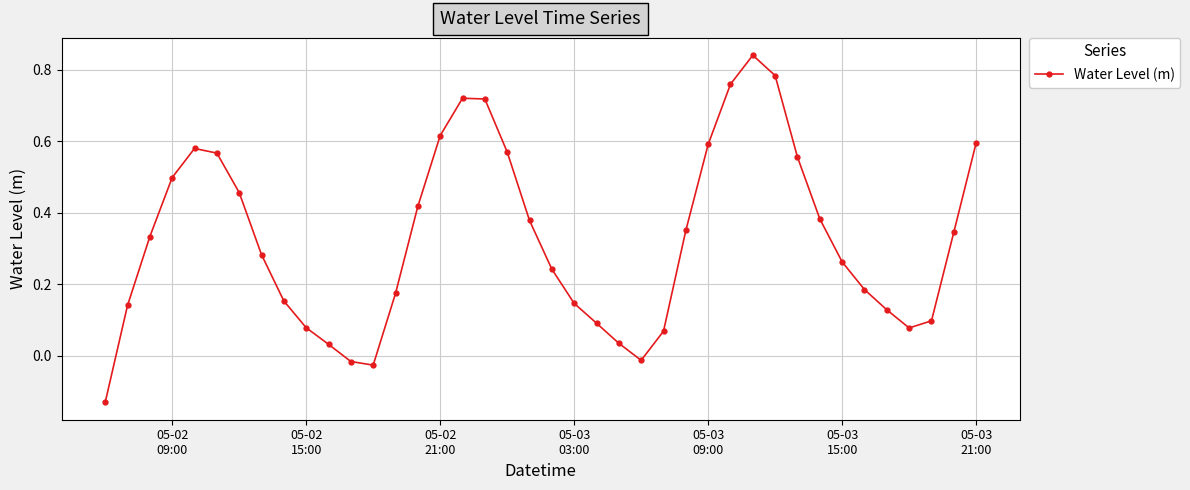

How many interior local peaks (higher than both neighbors) does the data have?

3